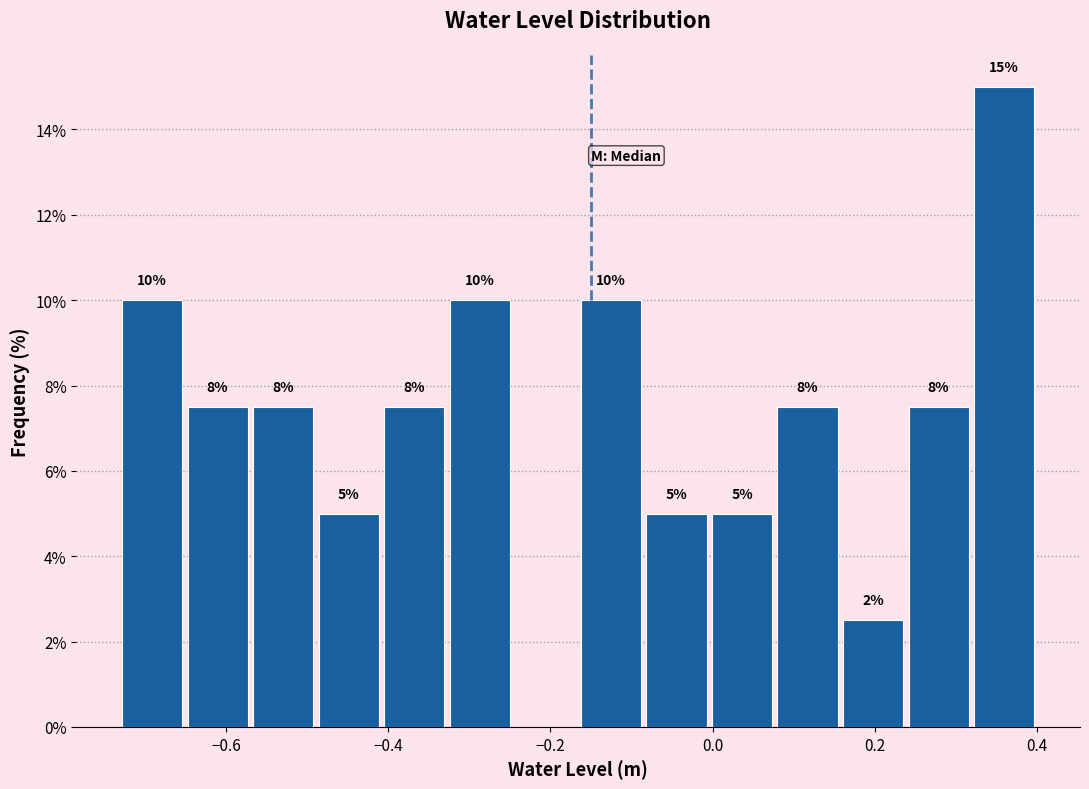

Over which range of the x-axis is the bar tallest?

0.32 to 0.40